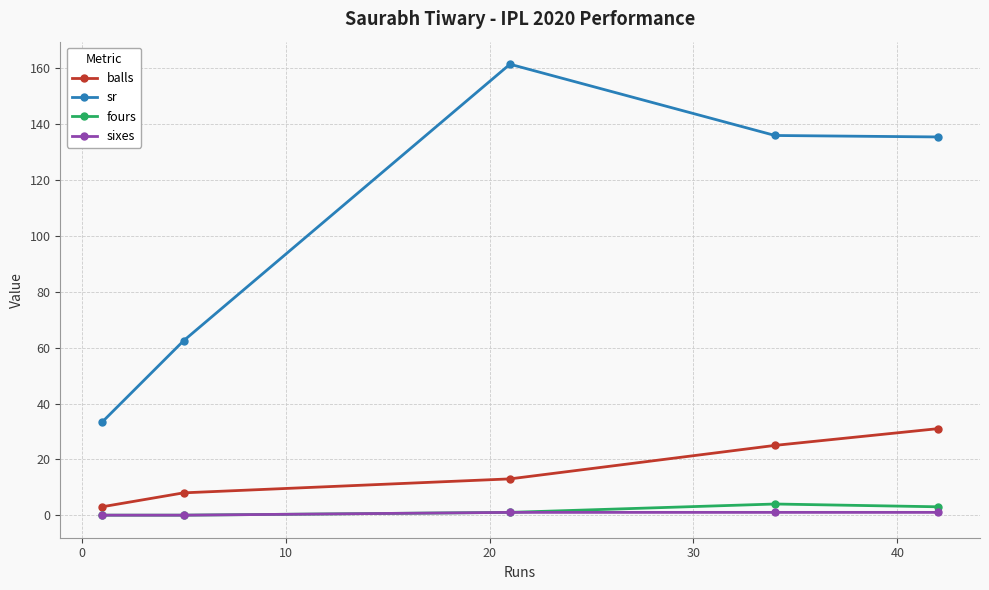

At how many categories does at least one series exceed 114?

3